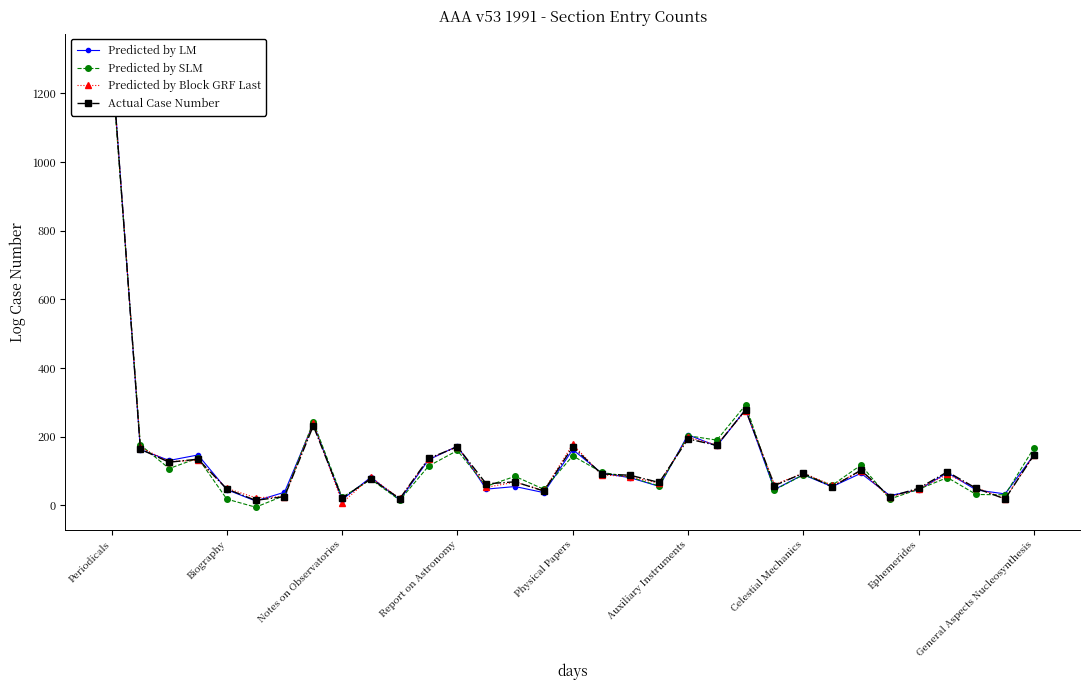

Which series has the largest total across all categories?

Actual Case Number